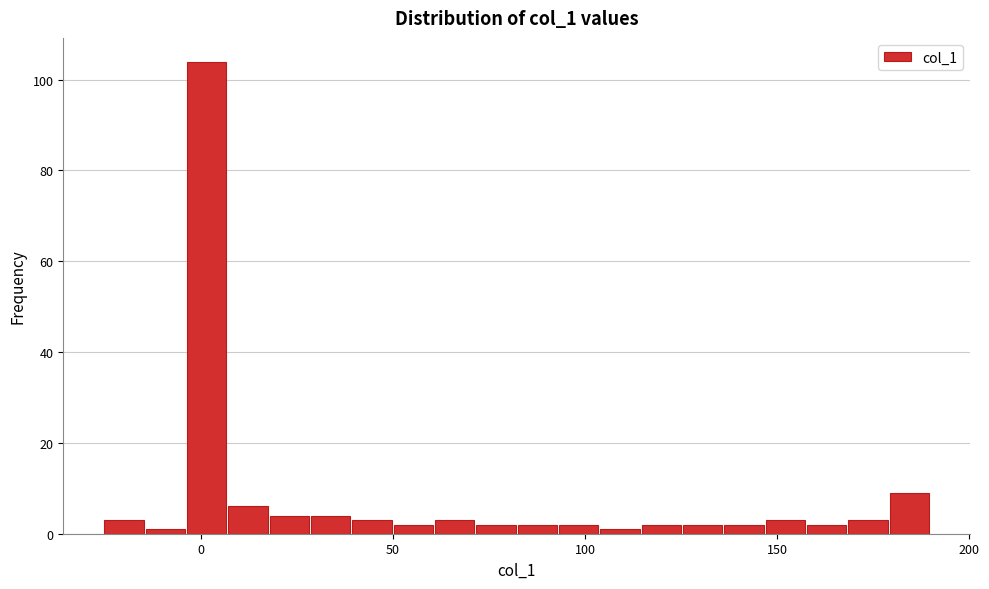

Read against the x-axis, roughly where is the centre of the tallest bar?

0